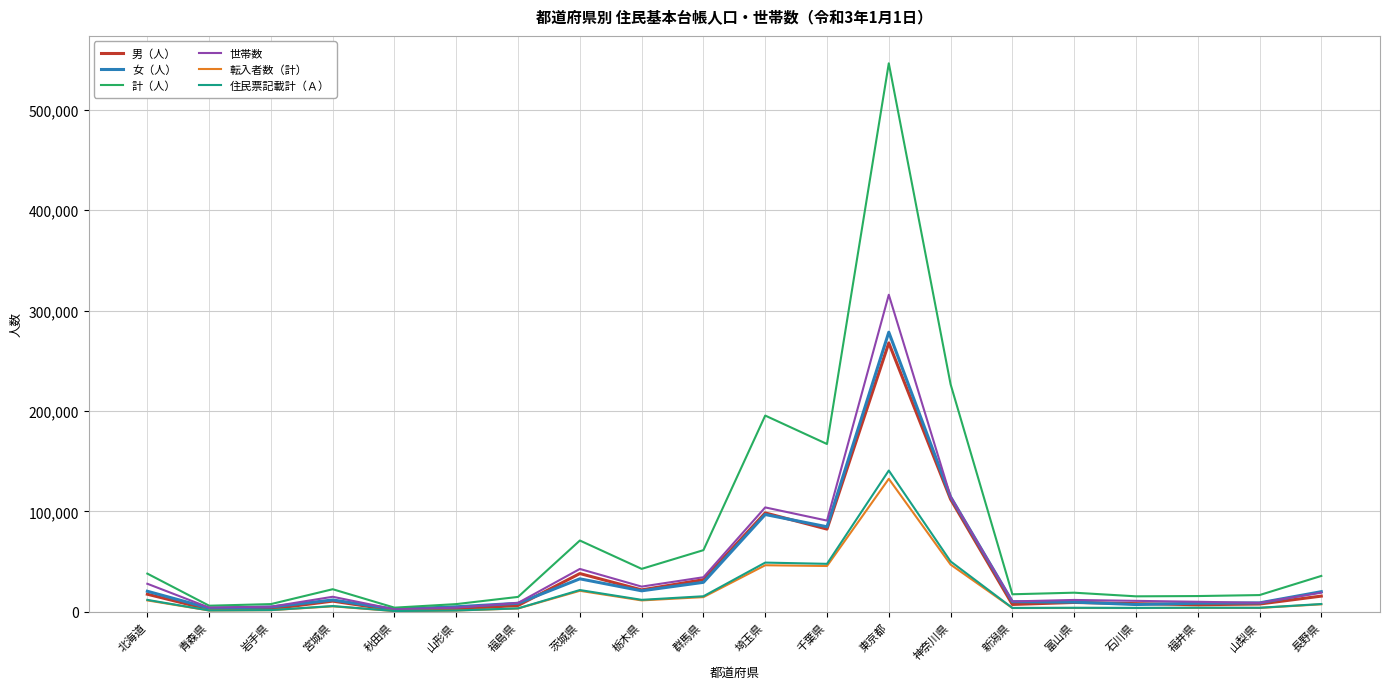

At which label is 女（人） closest to 140605?

神奈川県